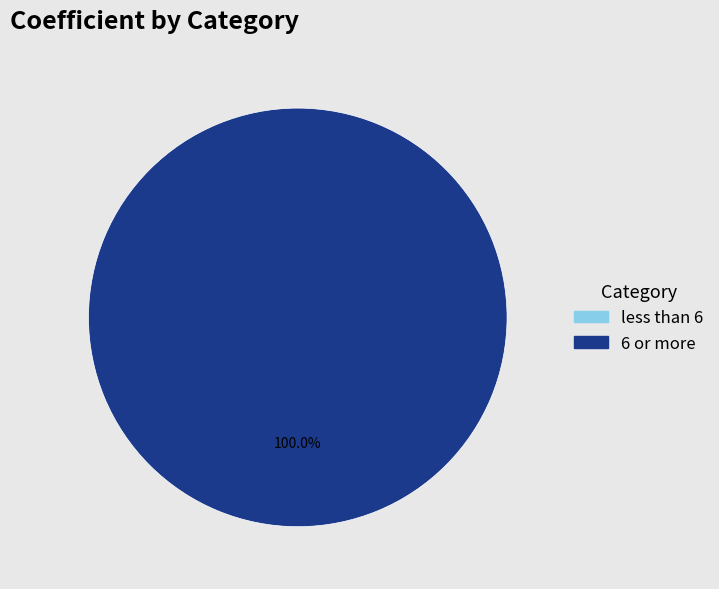

Do less than 6 and 6 or more together represent more than half of the pie?

Yes